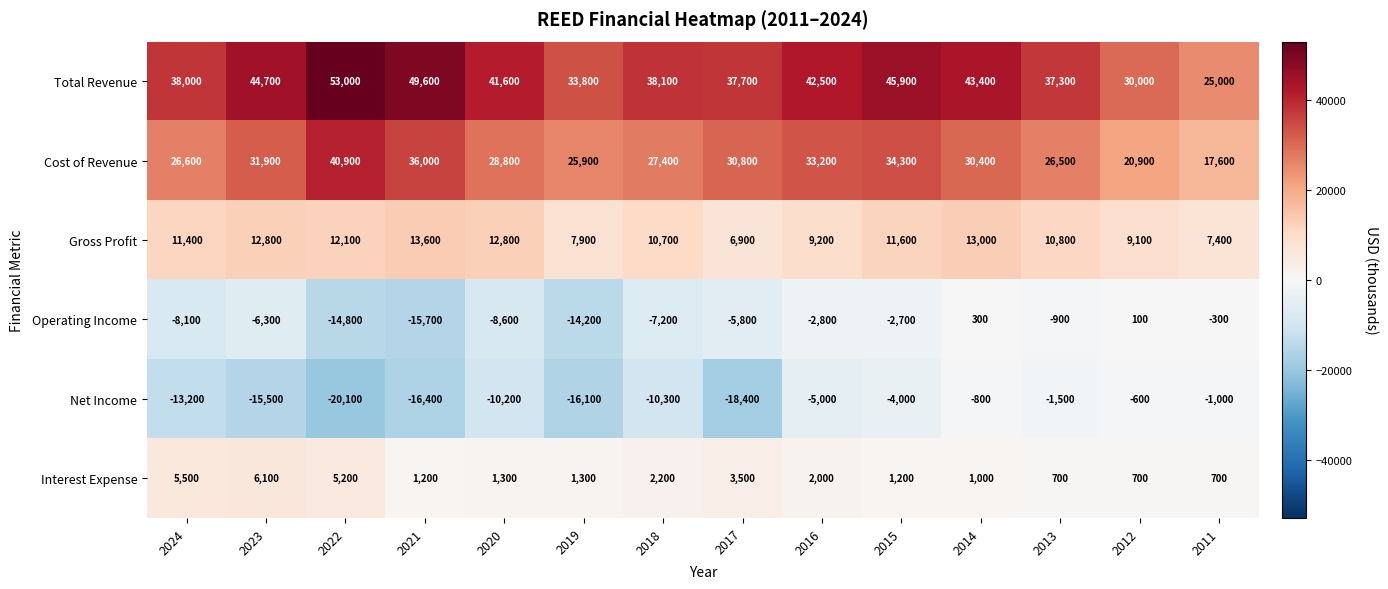

What is the lowest value of the Net Income series?

-20100